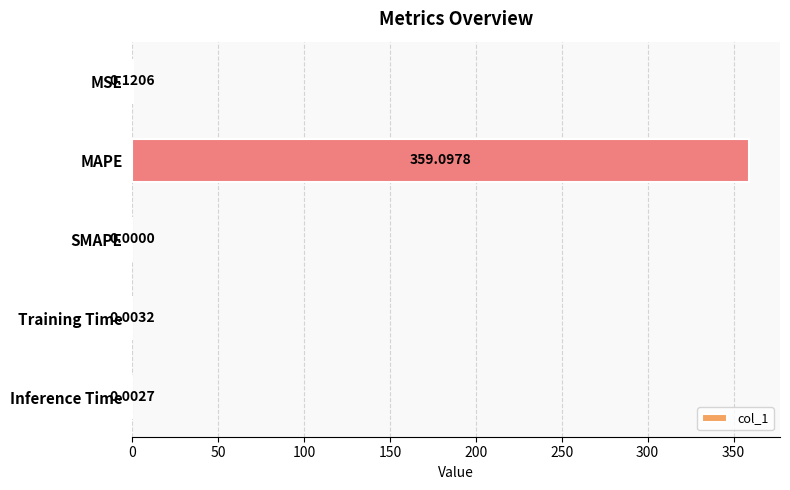

What is the sum of the values at Training Time and MAPE?

359.1